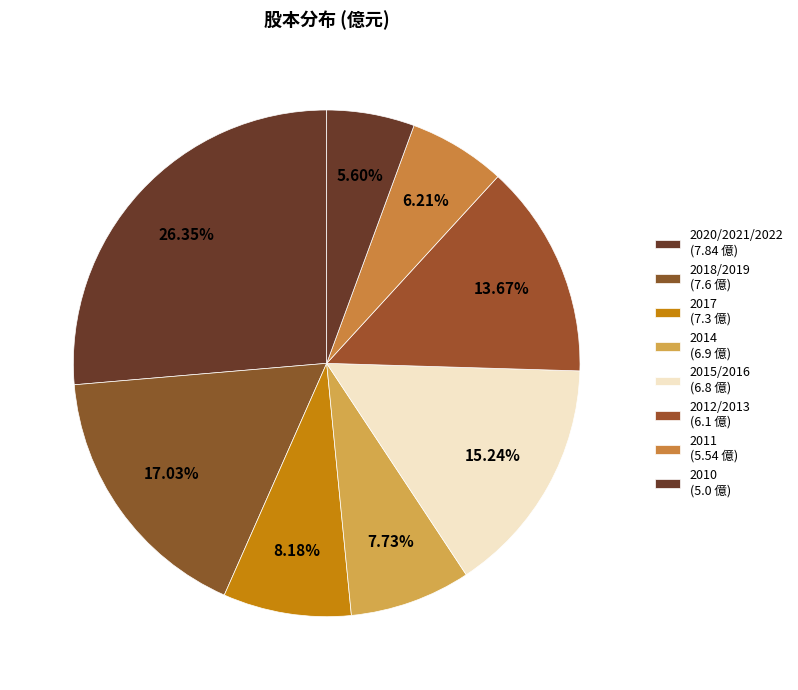

How many slices are in this pie chart?

8